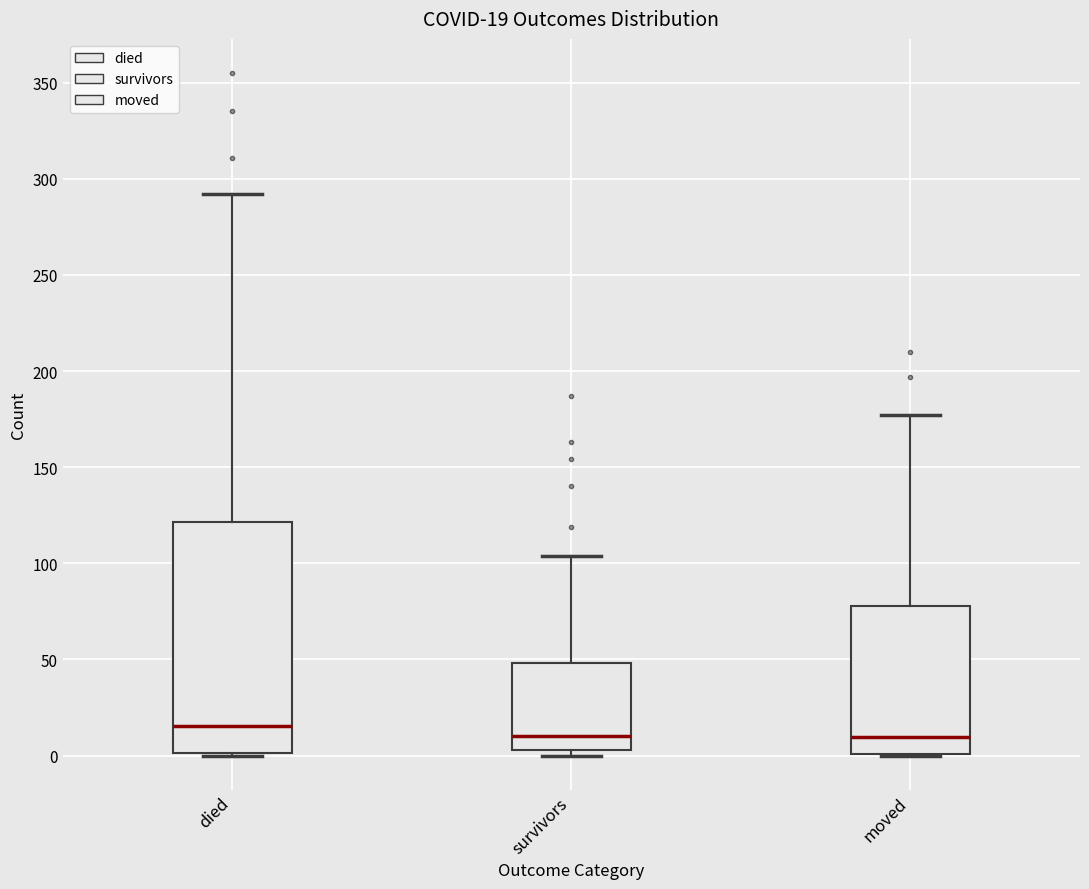

Comparing the boxes themselves (not the whiskers), which one is the tallest?

died